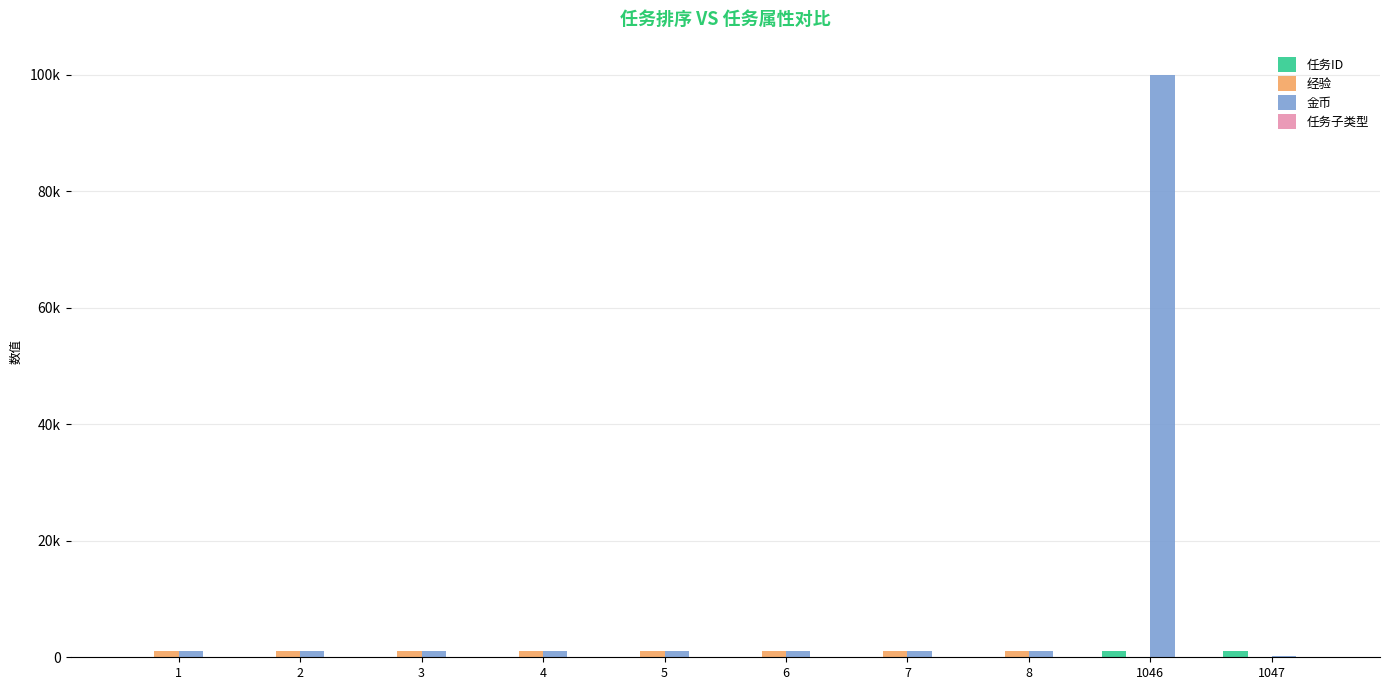

Does the chart contain stacked bars?

No